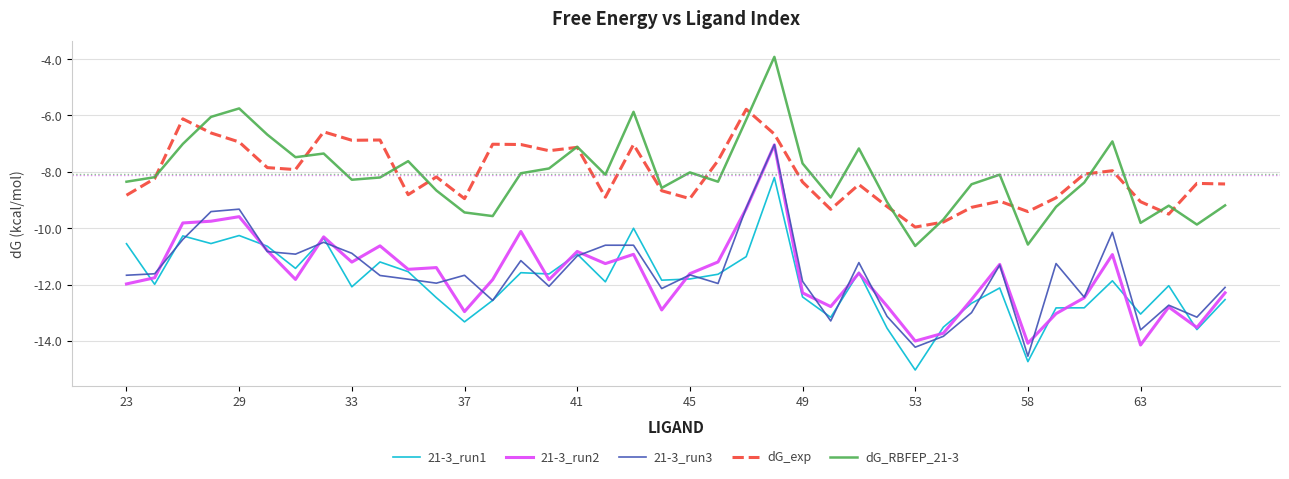

True or false: 21-3_run1 and dG_exp intersect in this chart.

False